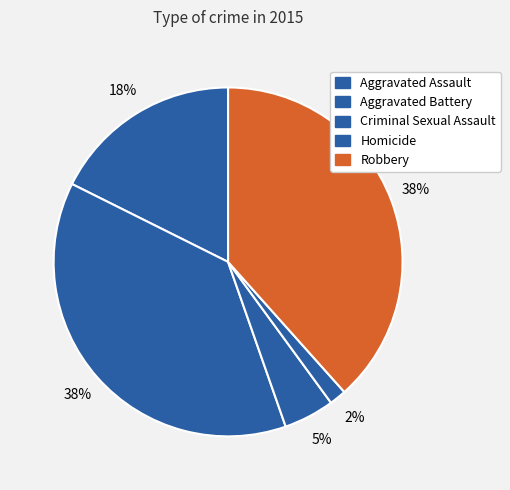

Is there any slice that represents more than half of the pie?

No